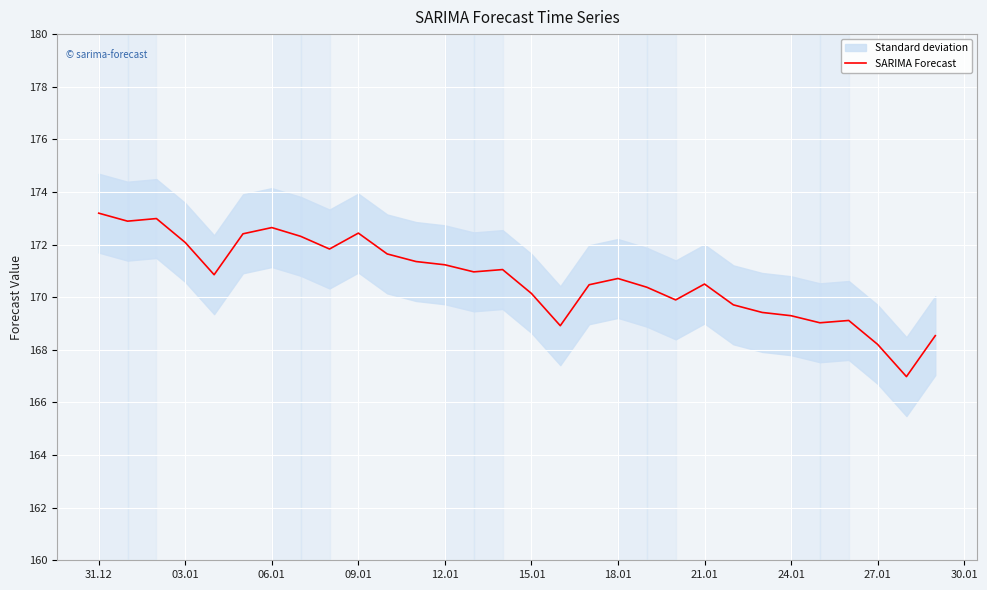

Does the chart display data point markers on the line(s)?

No